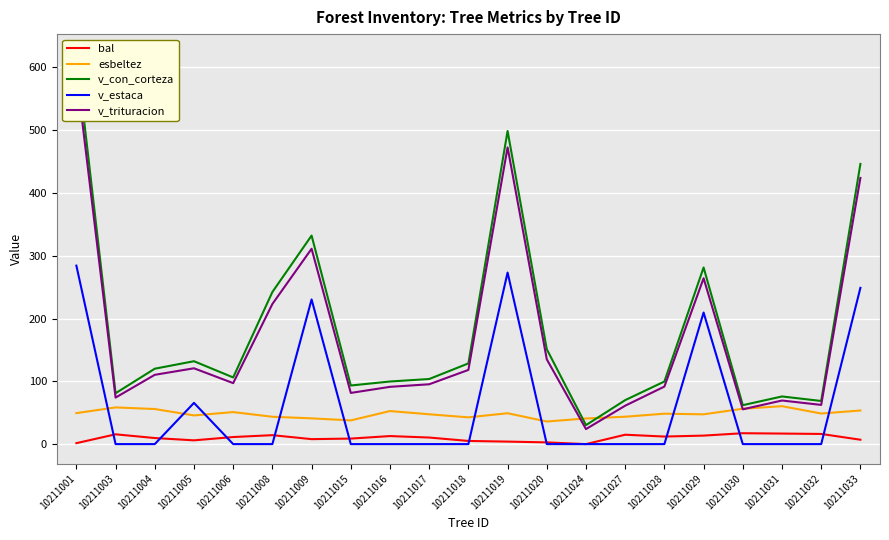

List the series in order of their peak value, highest first.

v_con_corteza, v_trituracion, v_estaca, esbeltez, bal